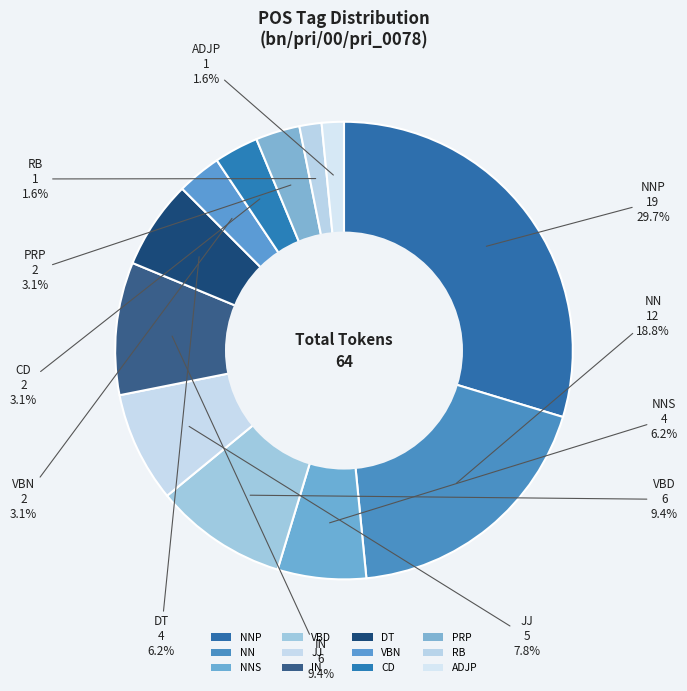

Does PRP account for over 50% of the chart?

No